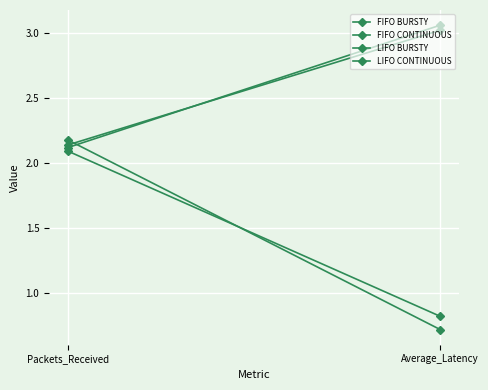

List the labels in order of LIFO BURSTY value, smallest first.

Average_Latency, Packets_Received